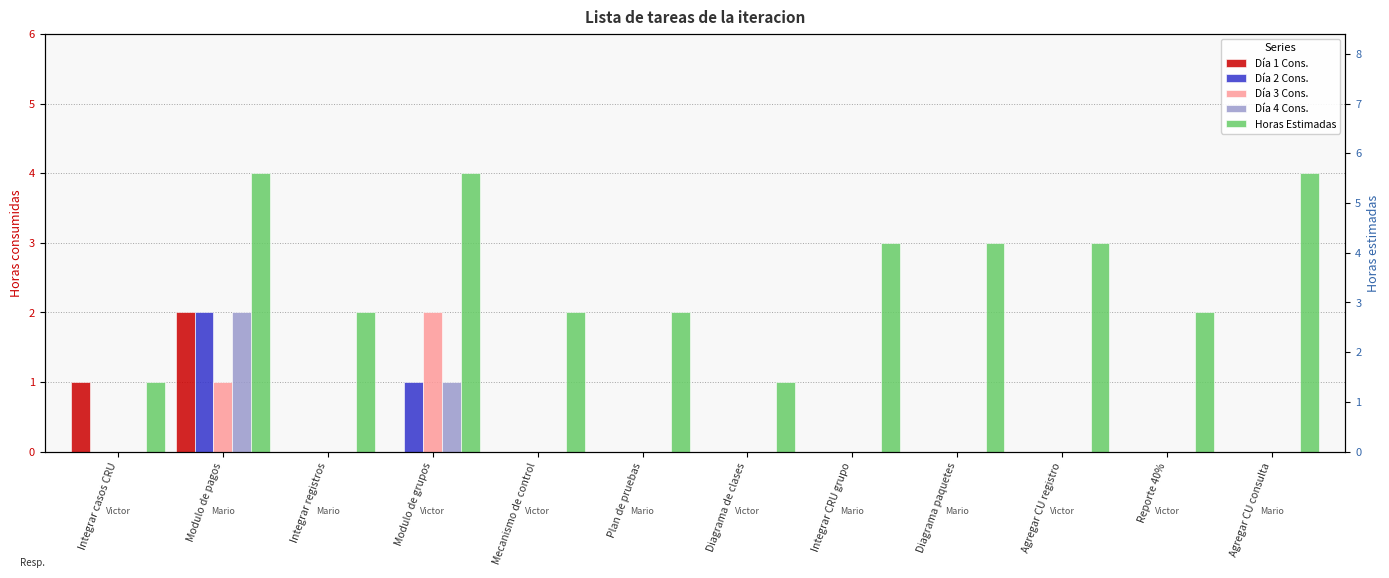

What is the maximum value shown in the chart?

4